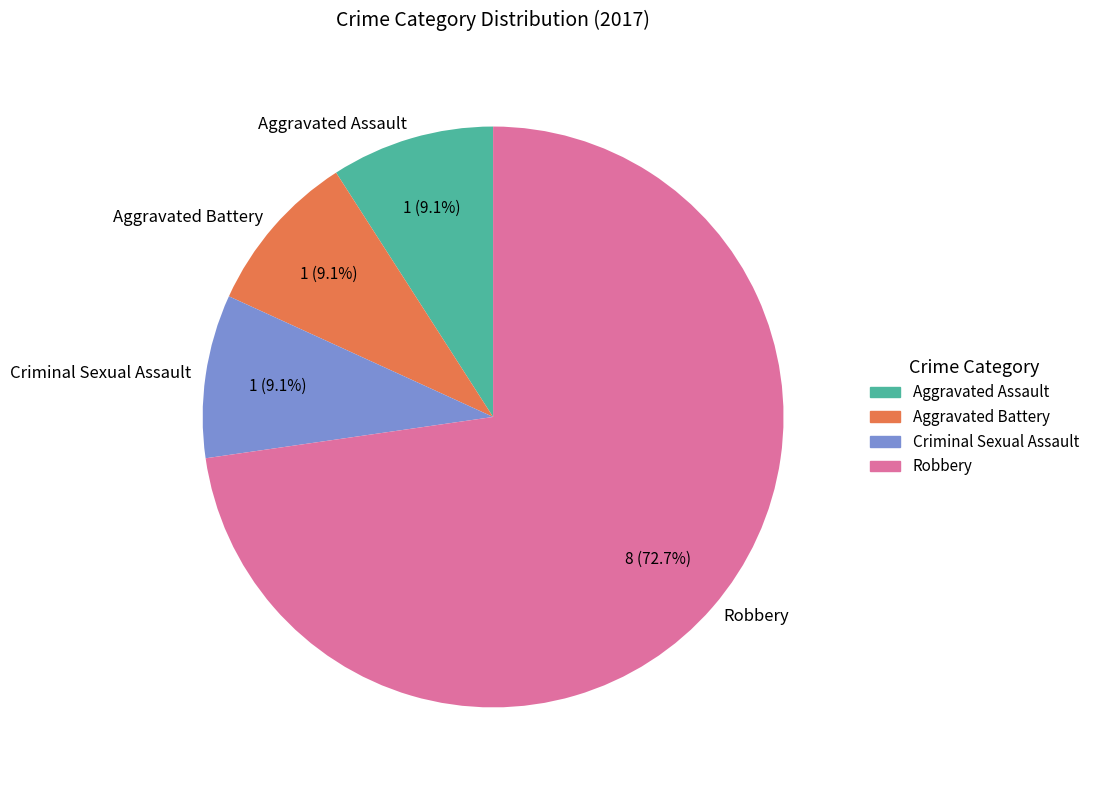

Which category has the biggest portion of the pie?

Robbery